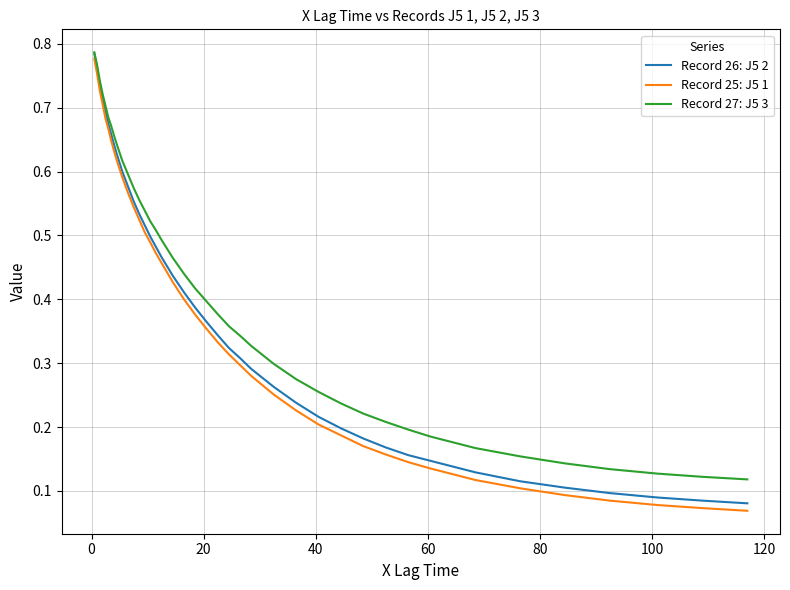

True or false: Record 26: J5 2 and Record 25: J5 1 intersect in this chart.

False